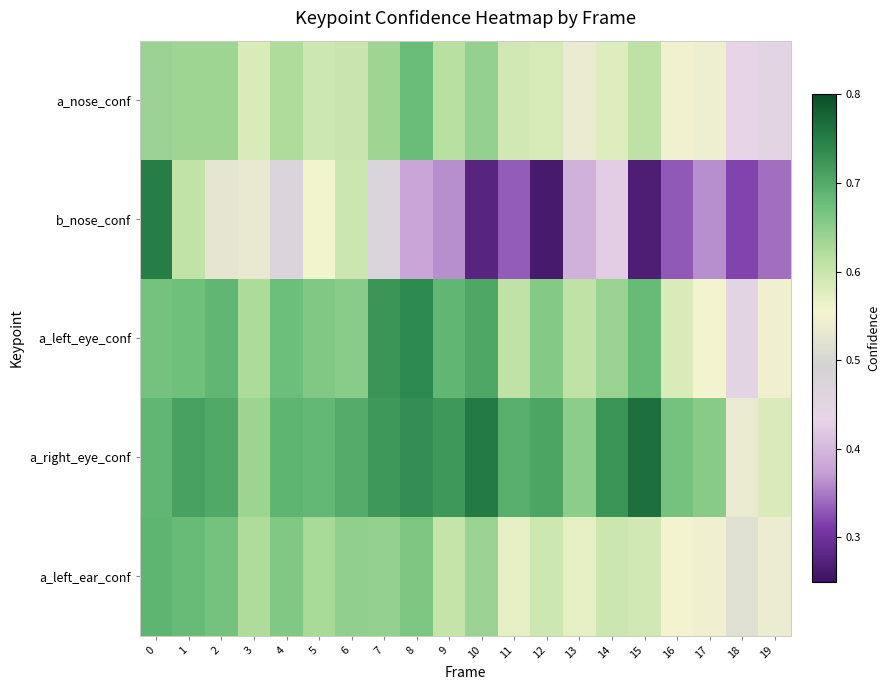

List the series in order of their peak value, highest first.

a_right_eye_conf, b_nose_conf, a_left_eye_conf, a_left_ear_conf, a_nose_conf